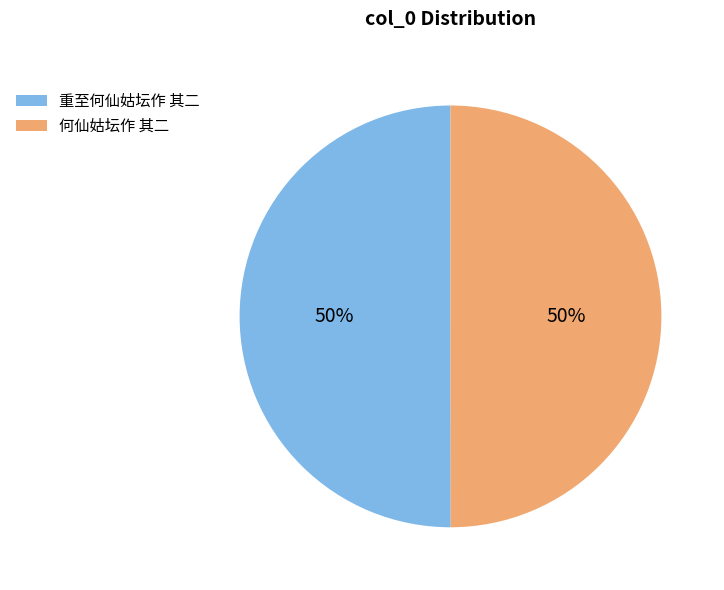

To the nearest percent, what portion does 重至何仙姑坛作 其二 represent?

50%